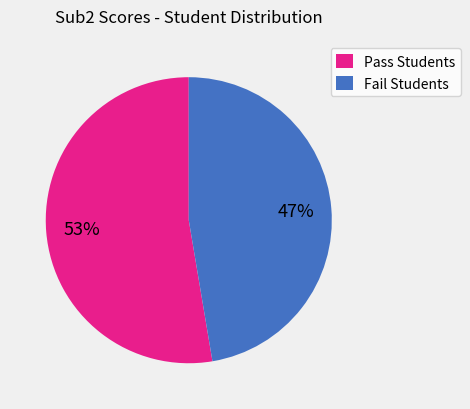

To the nearest percent, what is the average slice percentage?

50%